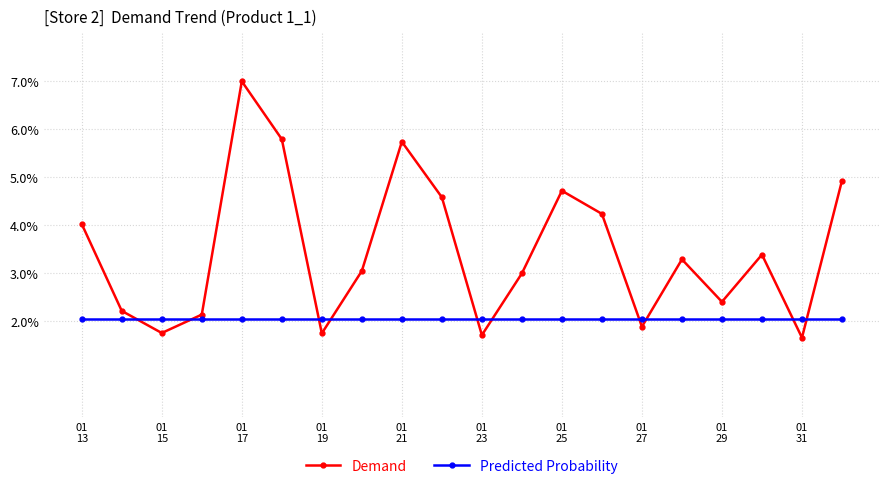

How many times do Demand and Predicted Probability cross each other?

10